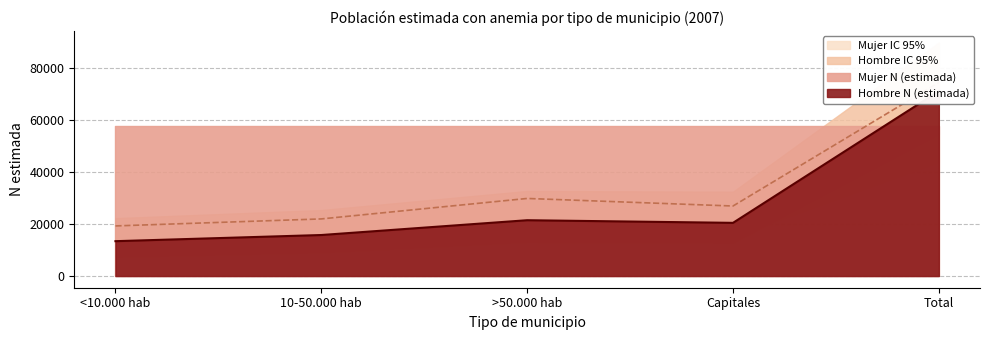

At how many categories does at least one series exceed 37353?

5